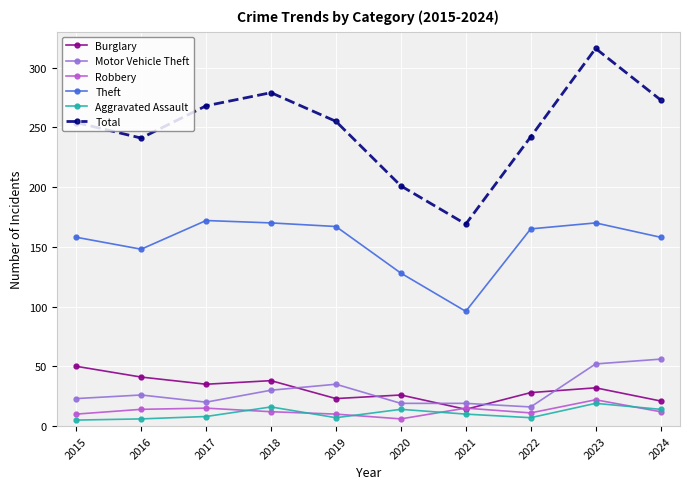

What is the difference between the Total values at 2024 and 2017?

5